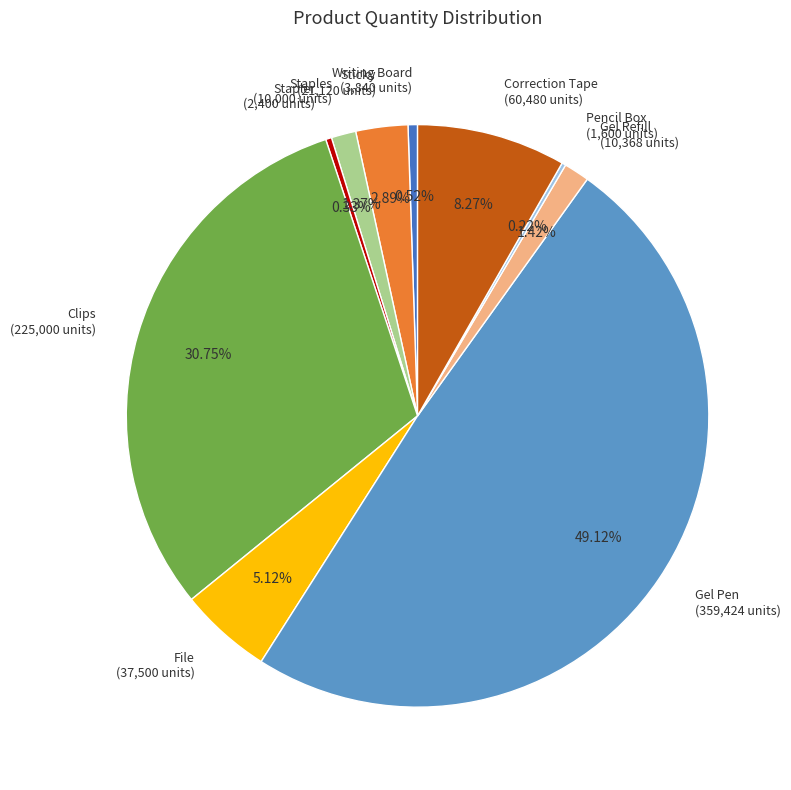

Is File (37,500 units) the majority of the pie?

No